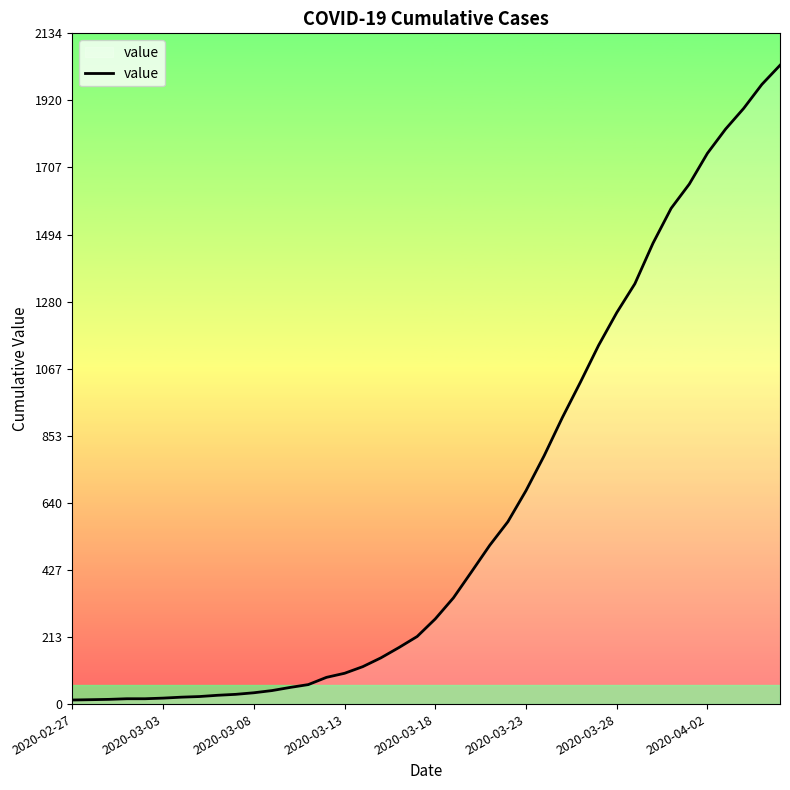

What is the greatest value displayed?

2032